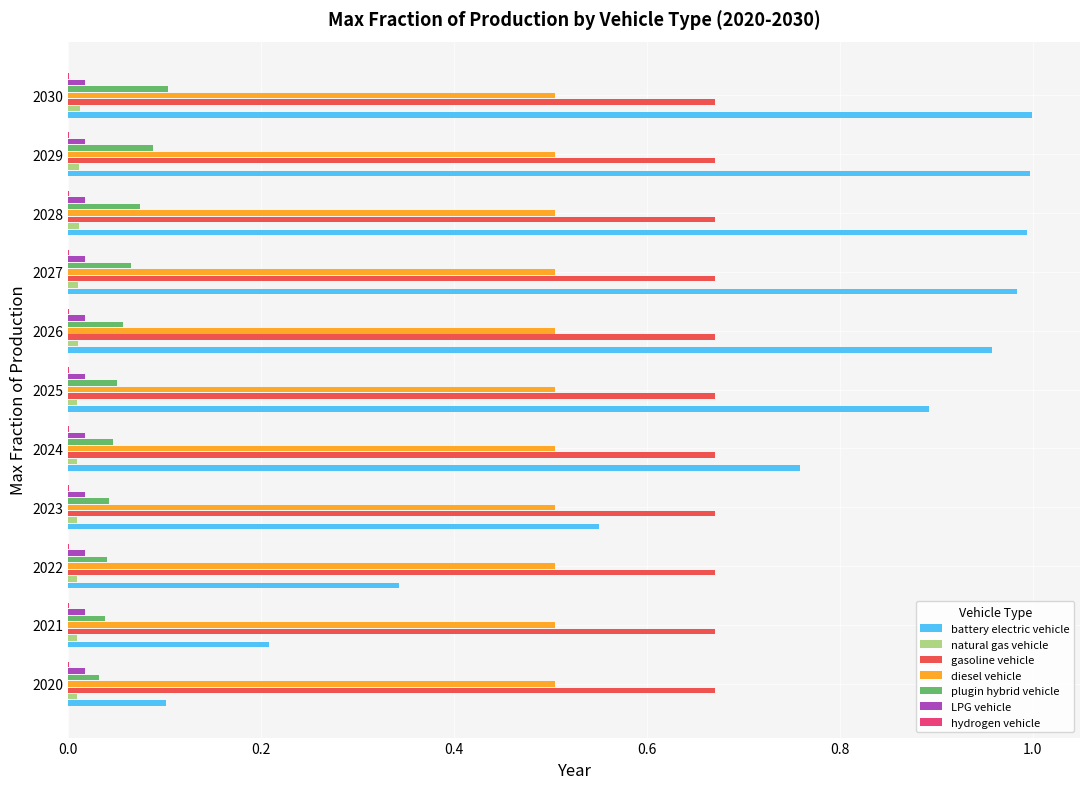

Is the value of plugin hybrid vehicle at 2029 greater than the value of gasoline vehicle at 2020?

No